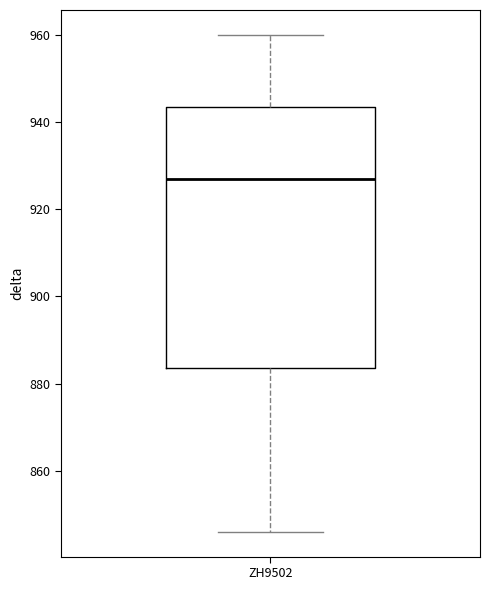

Transcribe this box plot: give where the median line is, the range the box spans, and where the two whiskers end, as read against the y-axis. The values are not printed on the chart, so give them approximately, as read against the axis.

median 928, box 884 to 944, whiskers 846 to 960